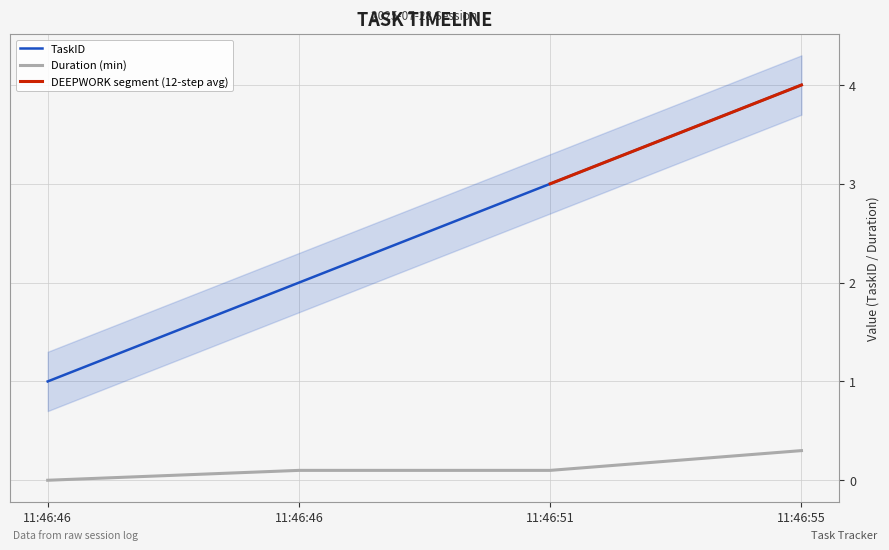

Reading right to left, what are all the values shown in this chart?

TaskID: 11:46:55=4.0	11:46:51=3.0	11:46:46=2.0	11:46:46=1.0
Duration(min): 11:46:55=0.3	11:46:51=0.1	11:46:46=0.1	11:46:46=0.0